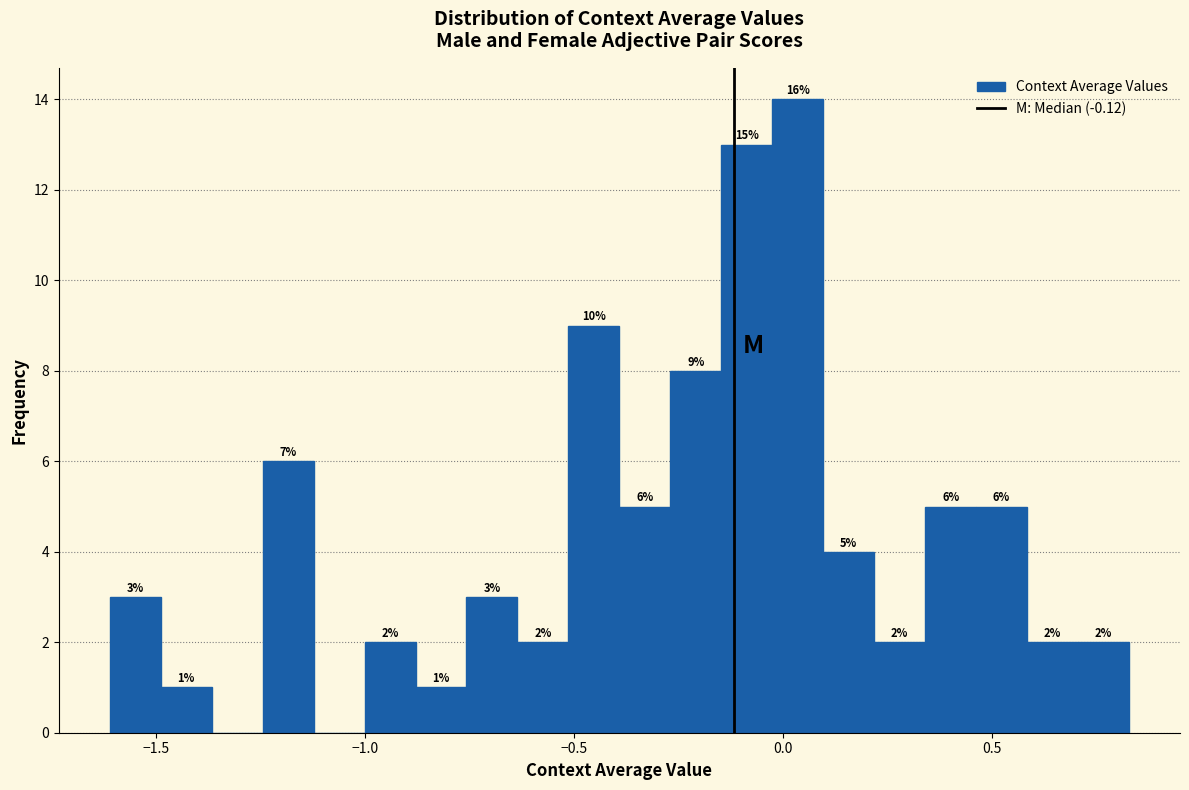

Around what value on the x-axis is the tallest bar? Give the approximate position of its centre, as read against the axis.

0.05